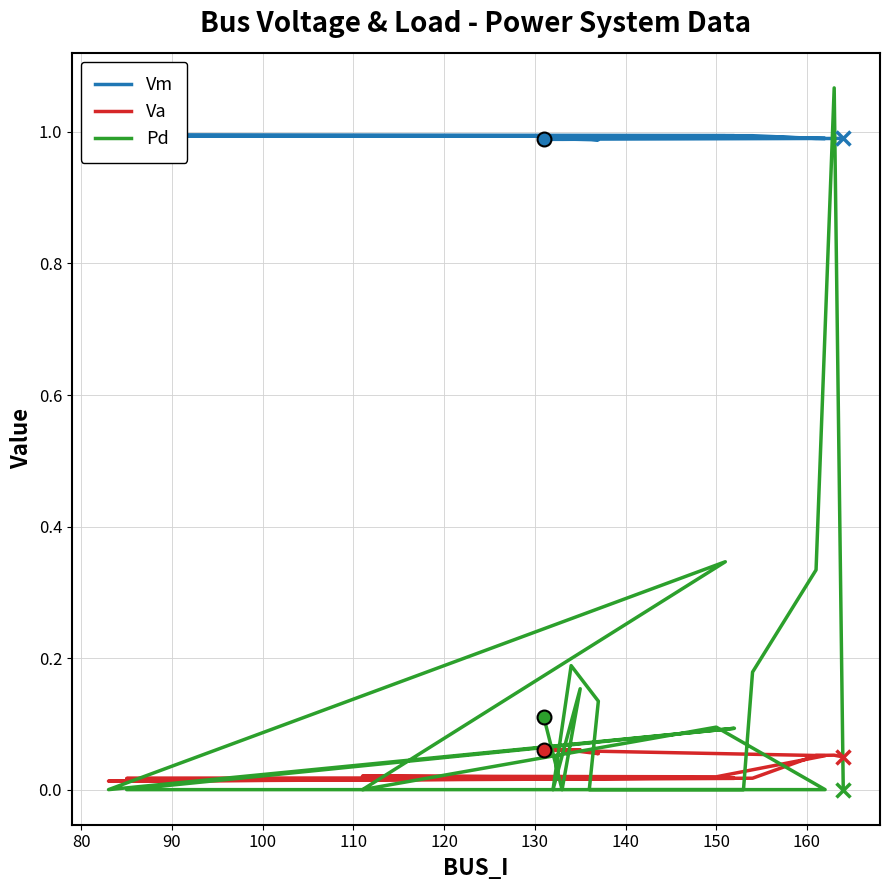

How many lines are shown in the chart?

3